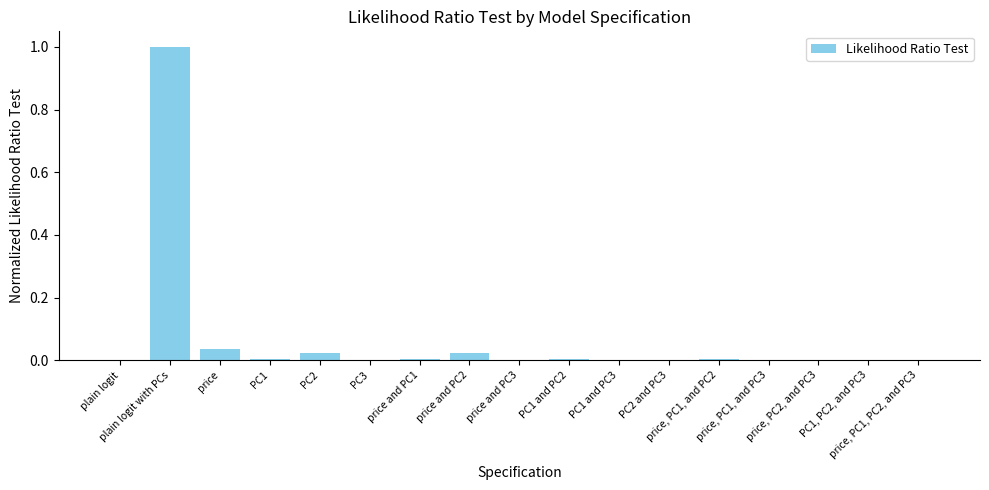

What is the greatest value displayed?

1.0